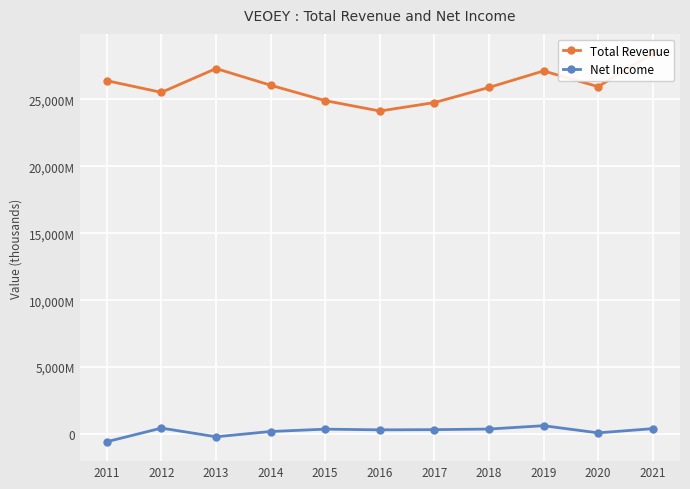

Rank the categories by Total Revenue value from highest to lowest.

2021, 2013, 2019, 2011, 2014, 2020, 2018, 2012, 2015, 2017, 2016